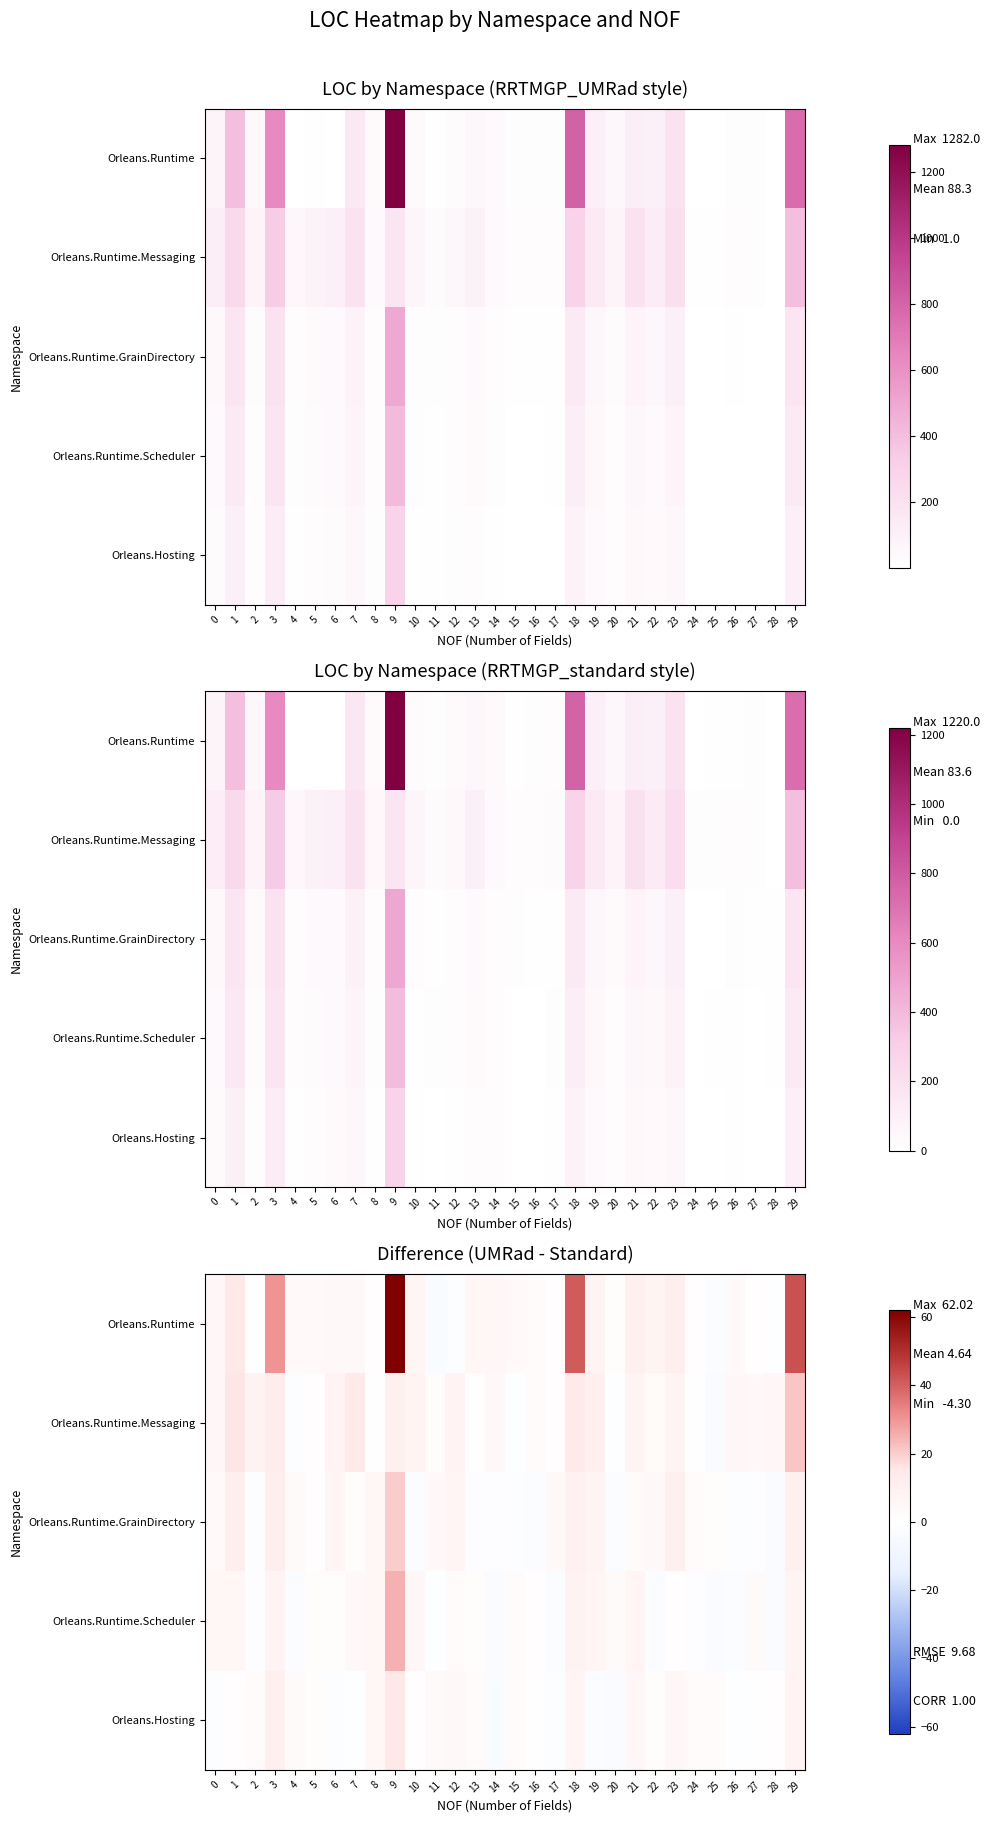

What is the minimum value shown in the chart?

-4.3